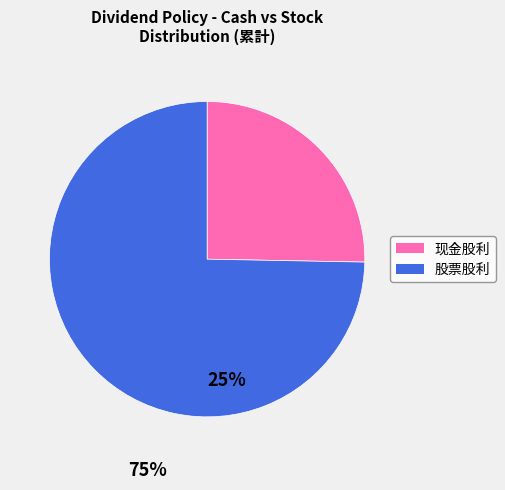

Is there any slice that represents more than half of the pie?

Yes